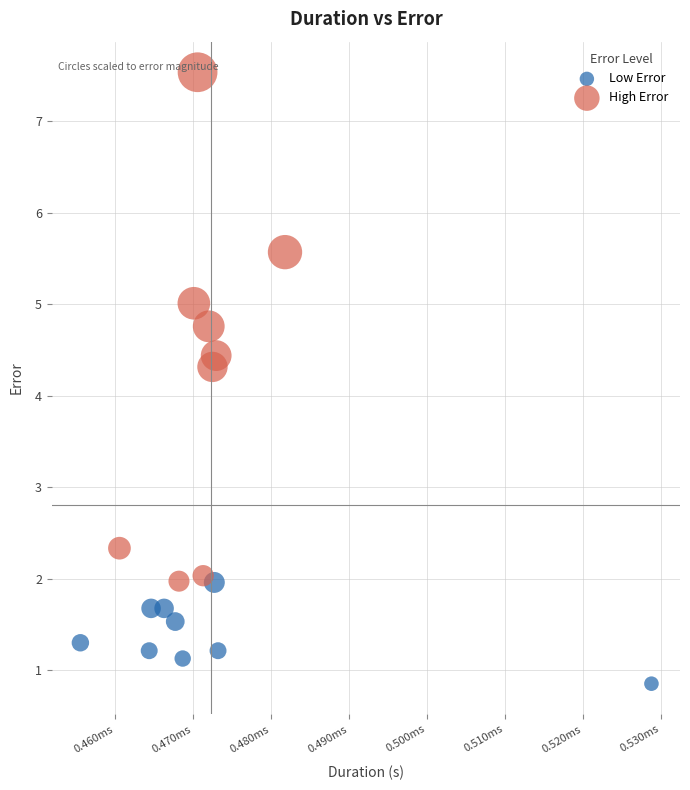

Which series contains the lowest Y value?

Low Error